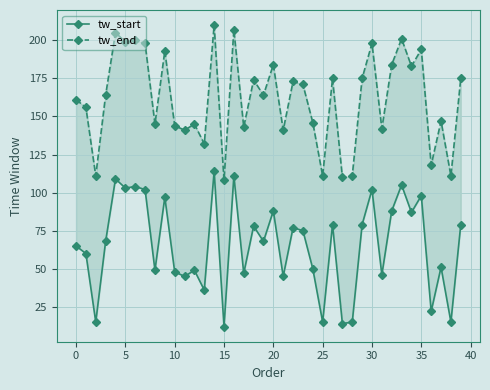

At which label does tw_start reach its peak?

14